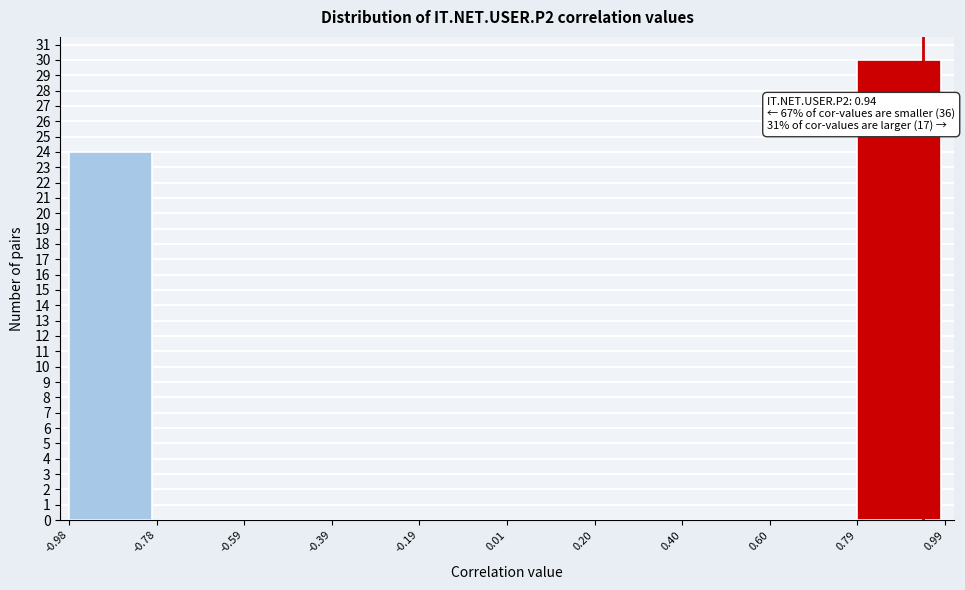

Which range on the x-axis has the tallest bar?

0.79 to 0.99